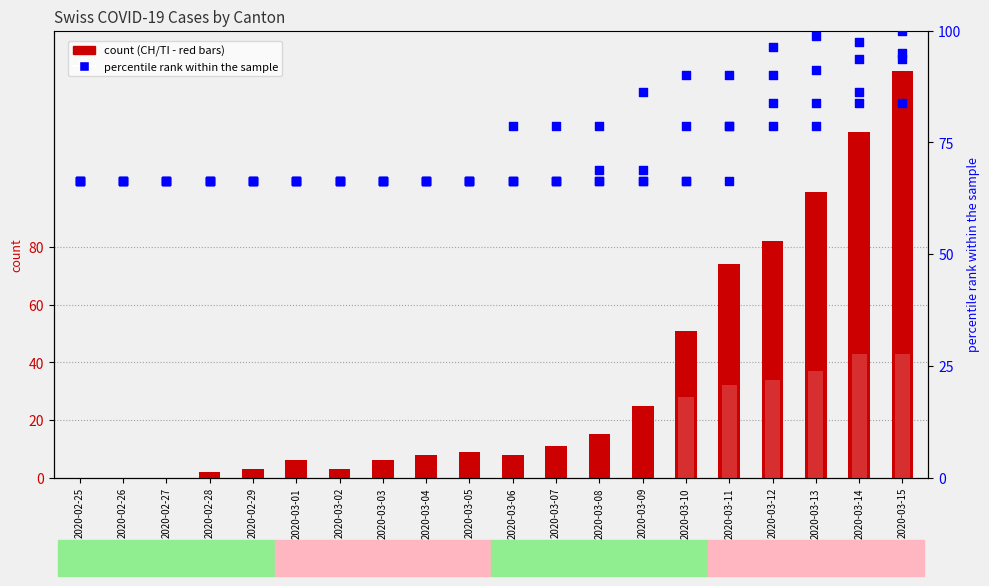

Is the value of ZH (percentile) at 2020-02-27 greater than the value of BL (percentile) at 2020-03-08?

No